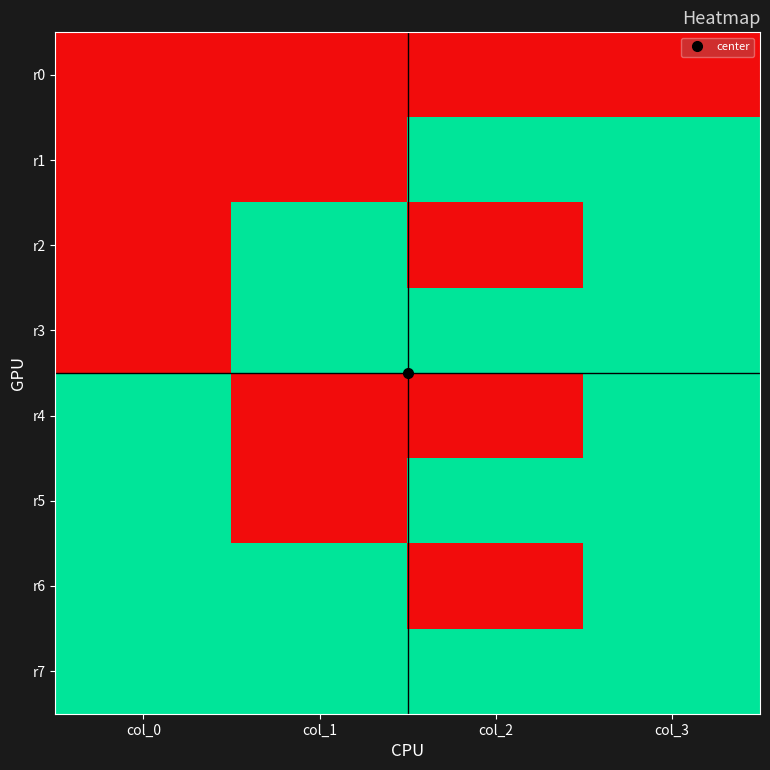

Reading left to right, extract all data points from this chart.

r0: col_0=0	col_1=0	col_2=0	col_3=0
r1: col_0=0	col_1=0	col_2=1	col_3=1
r2: col_0=0	col_1=1	col_2=0	col_3=1
r3: col_0=0	col_1=1	col_2=1	col_3=1
r4: col_0=1	col_1=0	col_2=0	col_3=1
r5: col_0=1	col_1=0	col_2=1	col_3=1
r6: col_0=1	col_1=1	col_2=0	col_3=1
r7: col_0=1	col_1=1	col_2=1	col_3=1